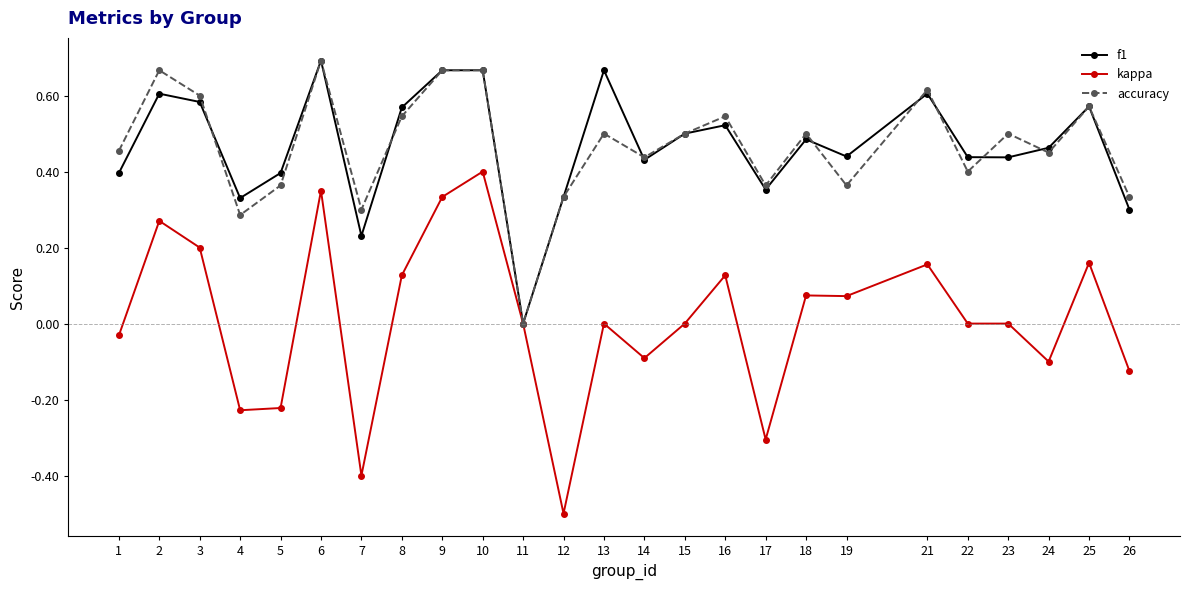

At 19, list the series in order from largest to smallest.

f1, accuracy, kappa